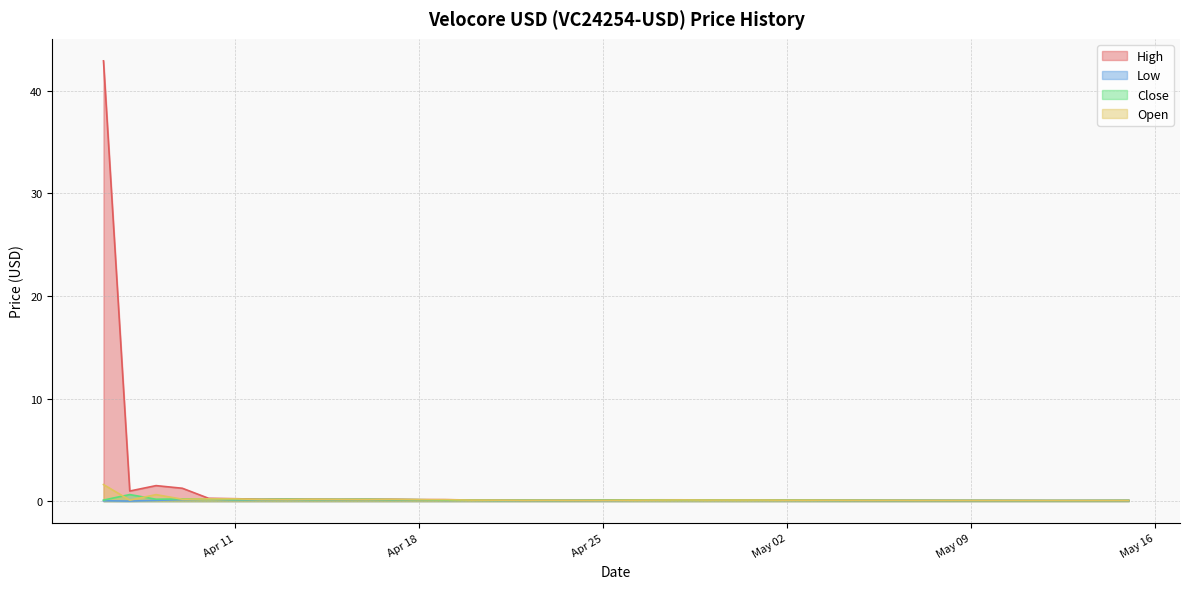

True or false: Low and High intersect in this chart.

False